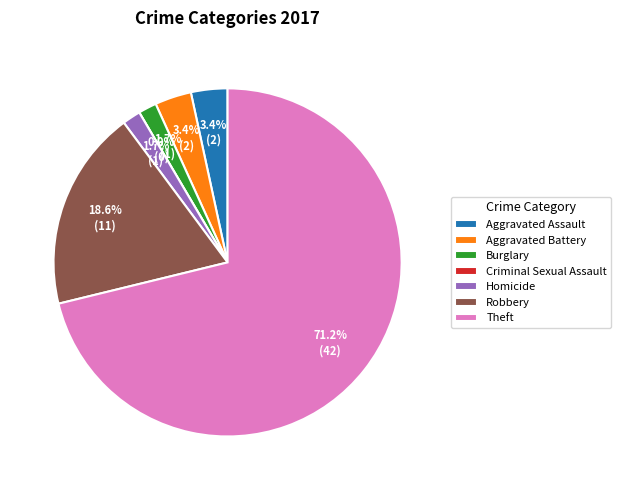

To the nearest percent, what is the difference between the Homicide and Criminal Sexual Assault slice percentages?

2%